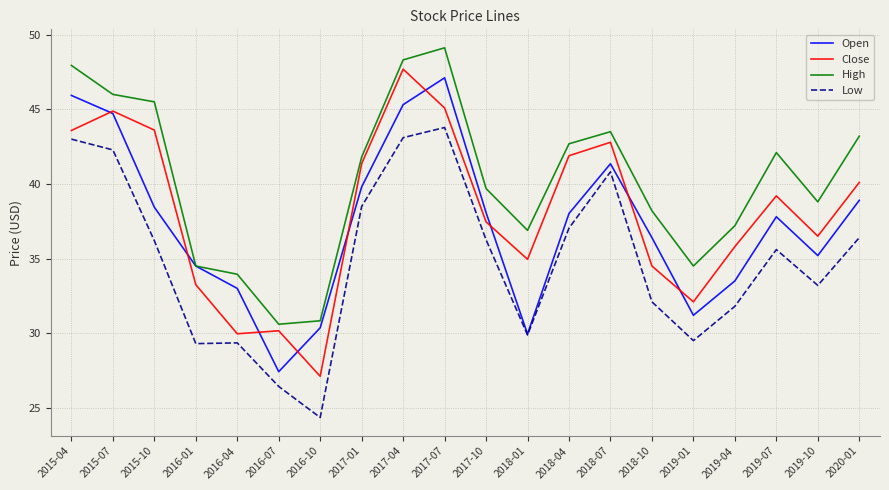

Between 2017-01 and 2019-01, which series saw the biggest shift?

Close